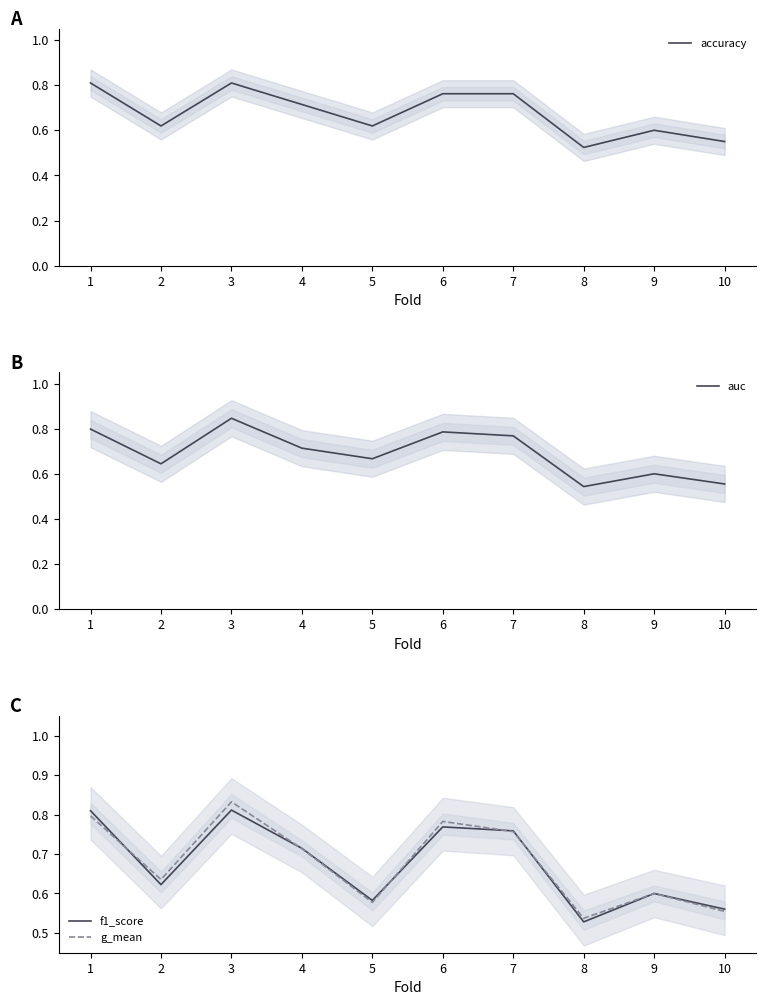

What is the value of the accuracy point at the 7th from the left?

0.8